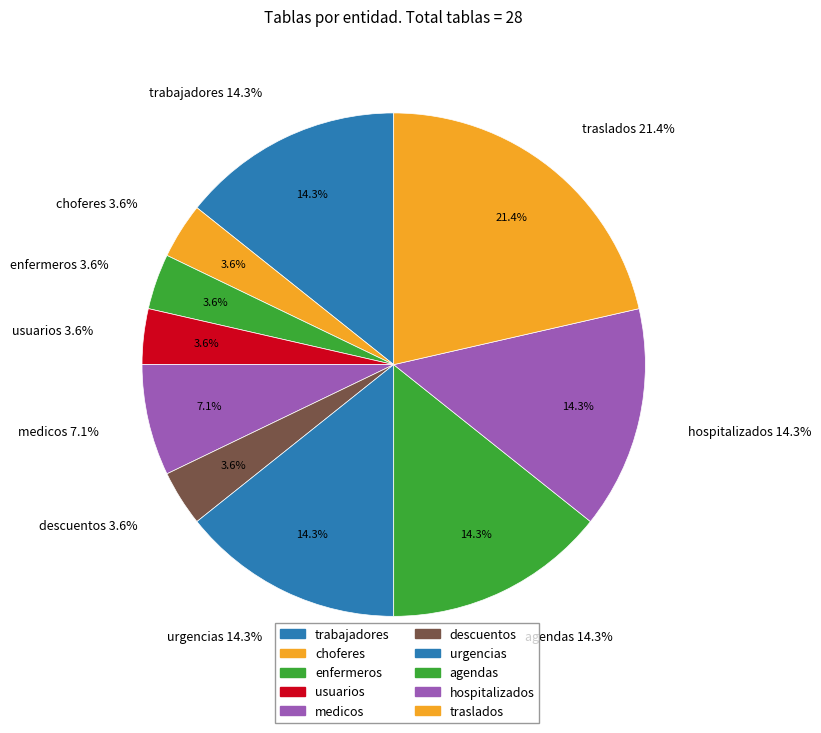

Which slice is the largest?

traslados